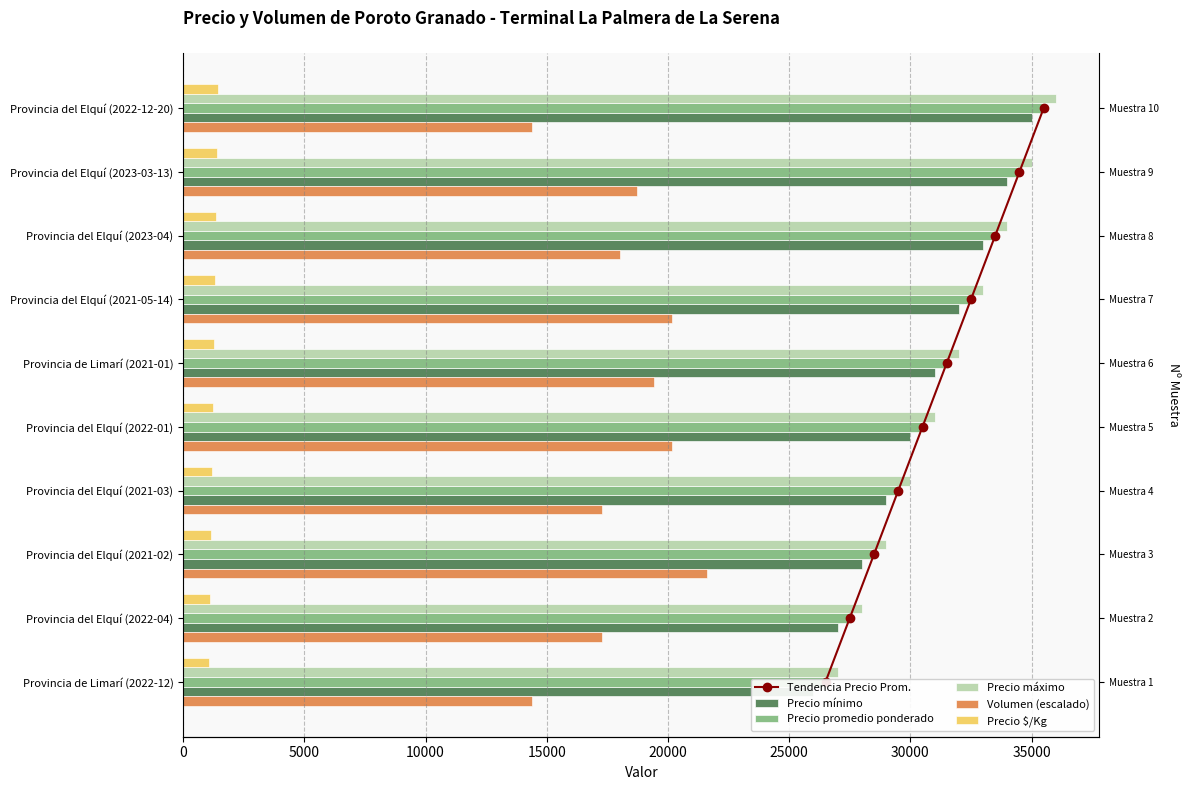

What is the lowest value of the Precio promedio ponderado series?

26500